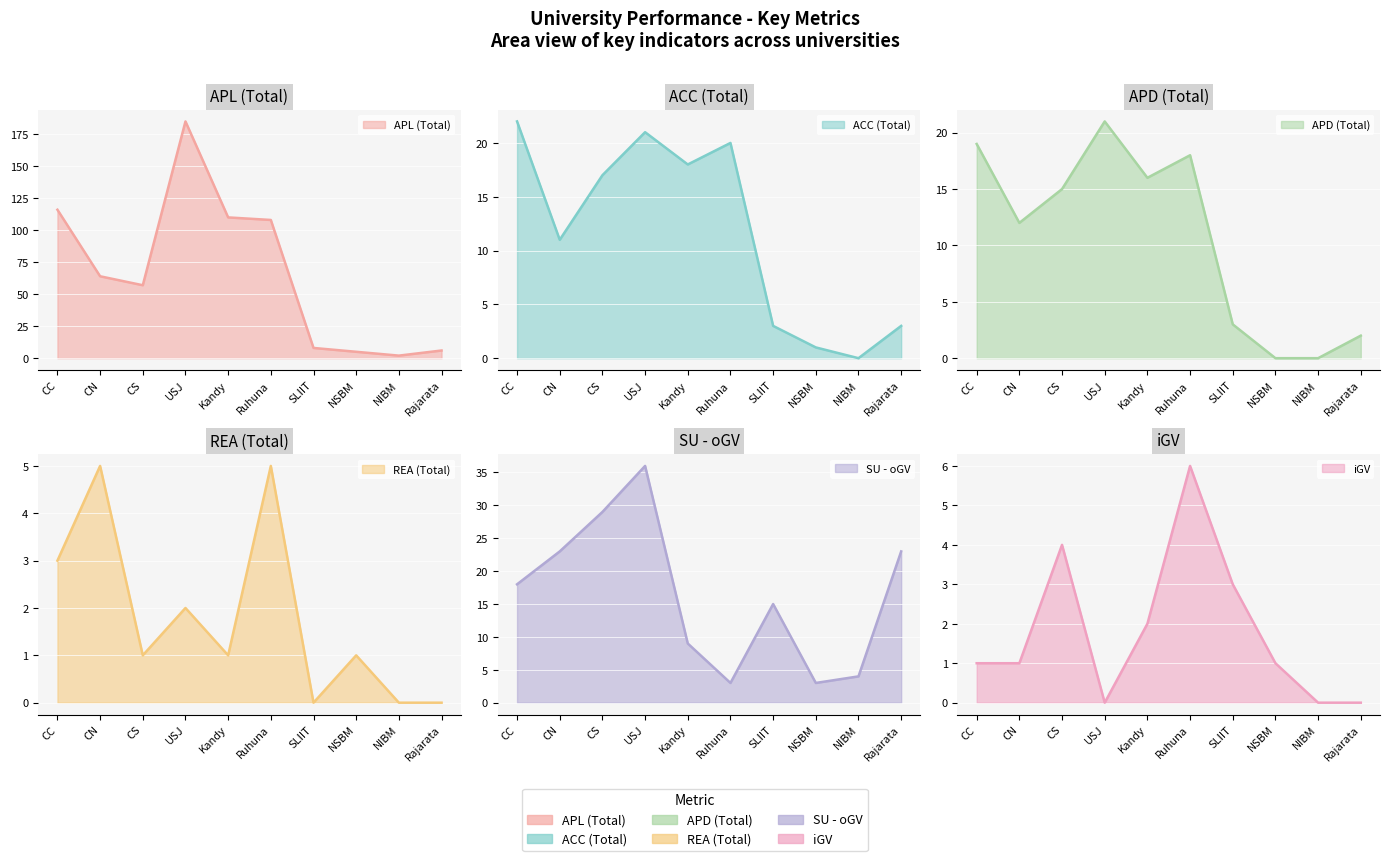

What is the label of the 5th point from the left?

Kandy